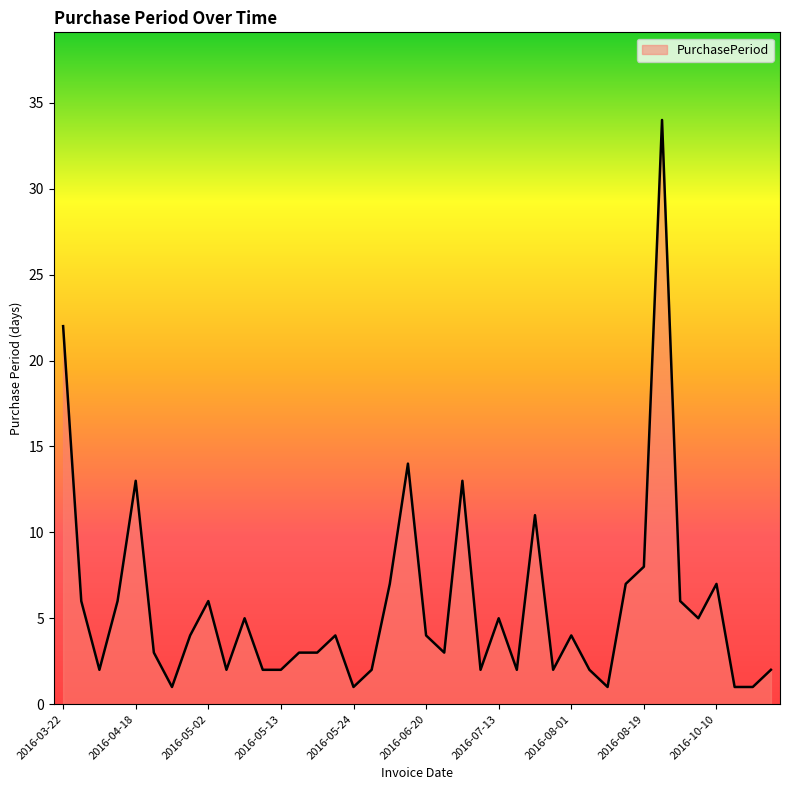

What is the maximum value shown in the chart?

34